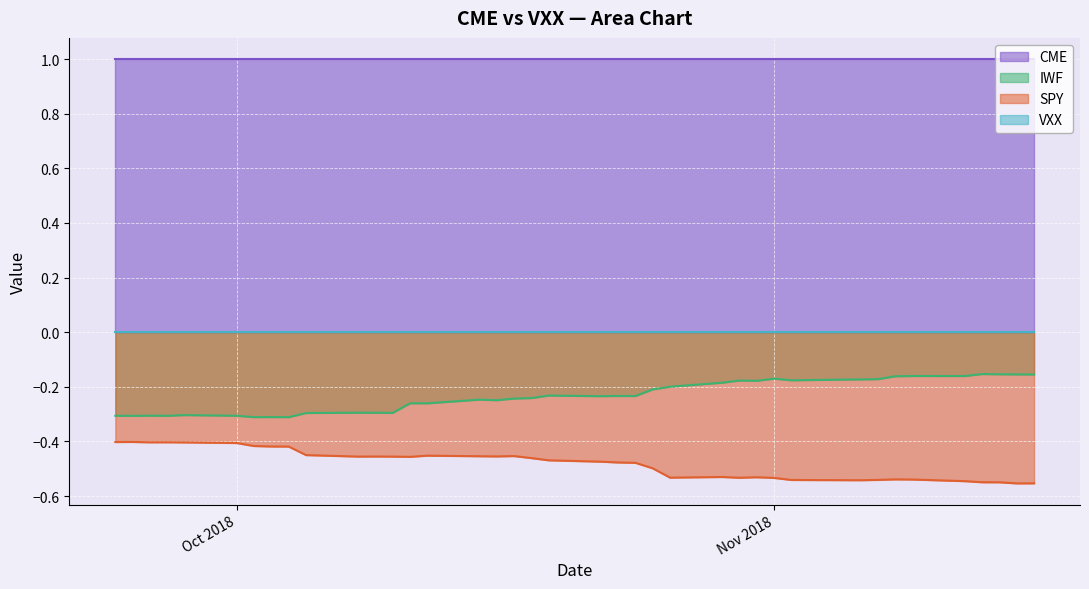

What is the maximum value shown in the chart?

1.0